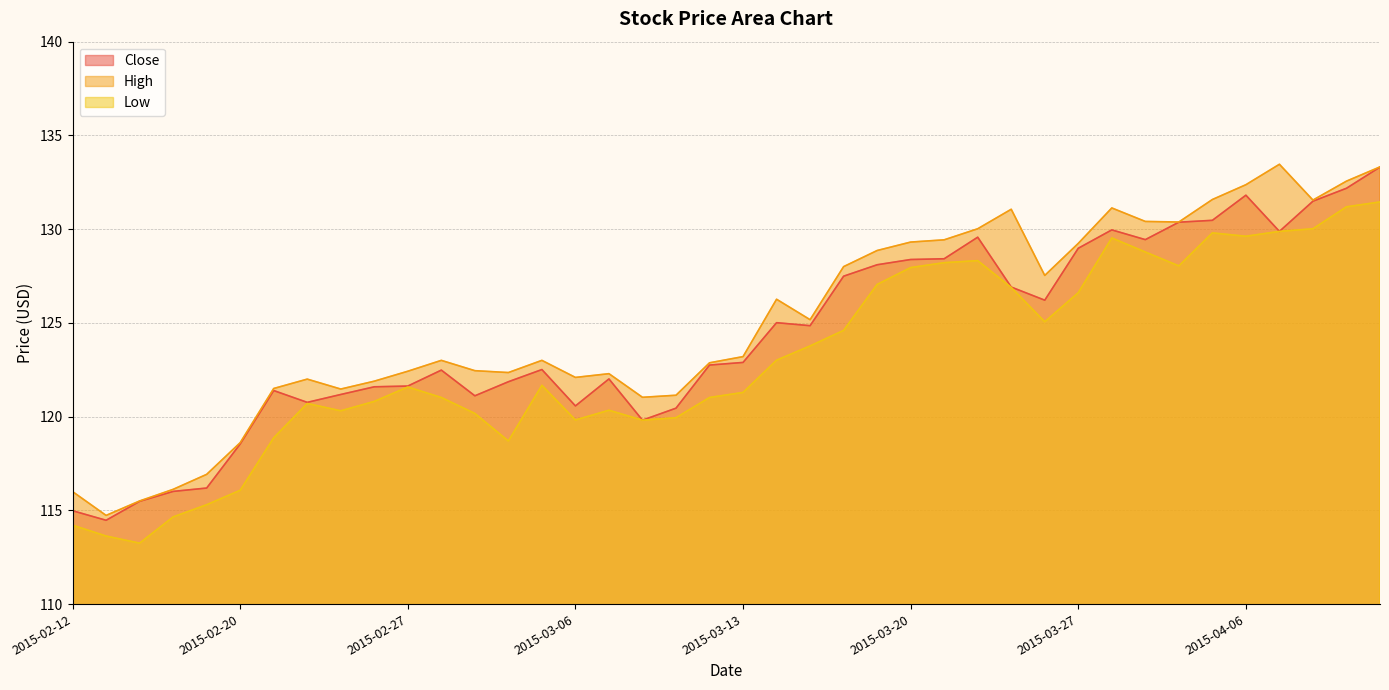

True or false: High and Close intersect in this chart.

False